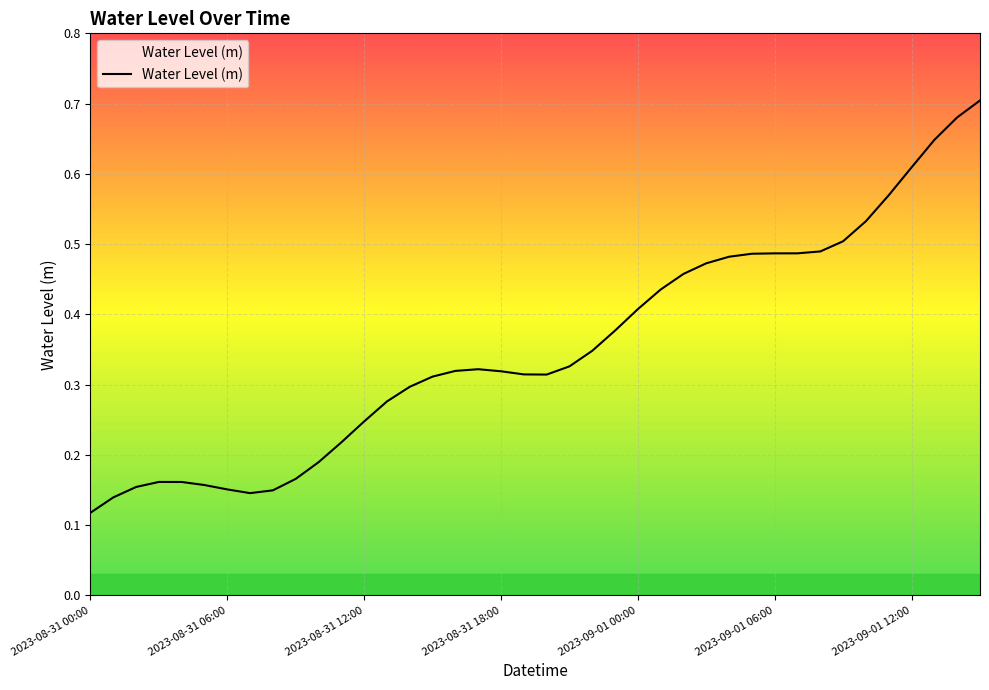

What is the average value?

0.4